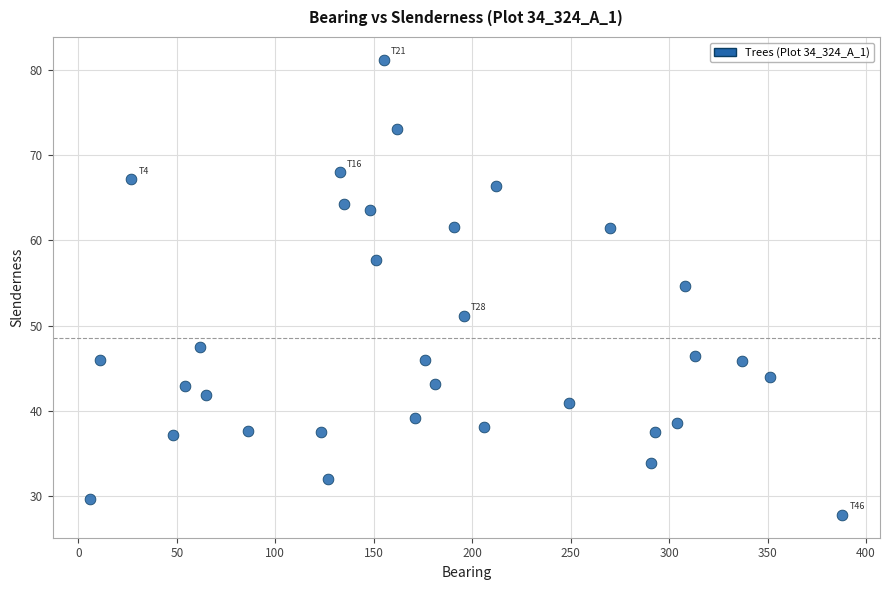

What Y value in the scatter plot is closest to 54?

54.7